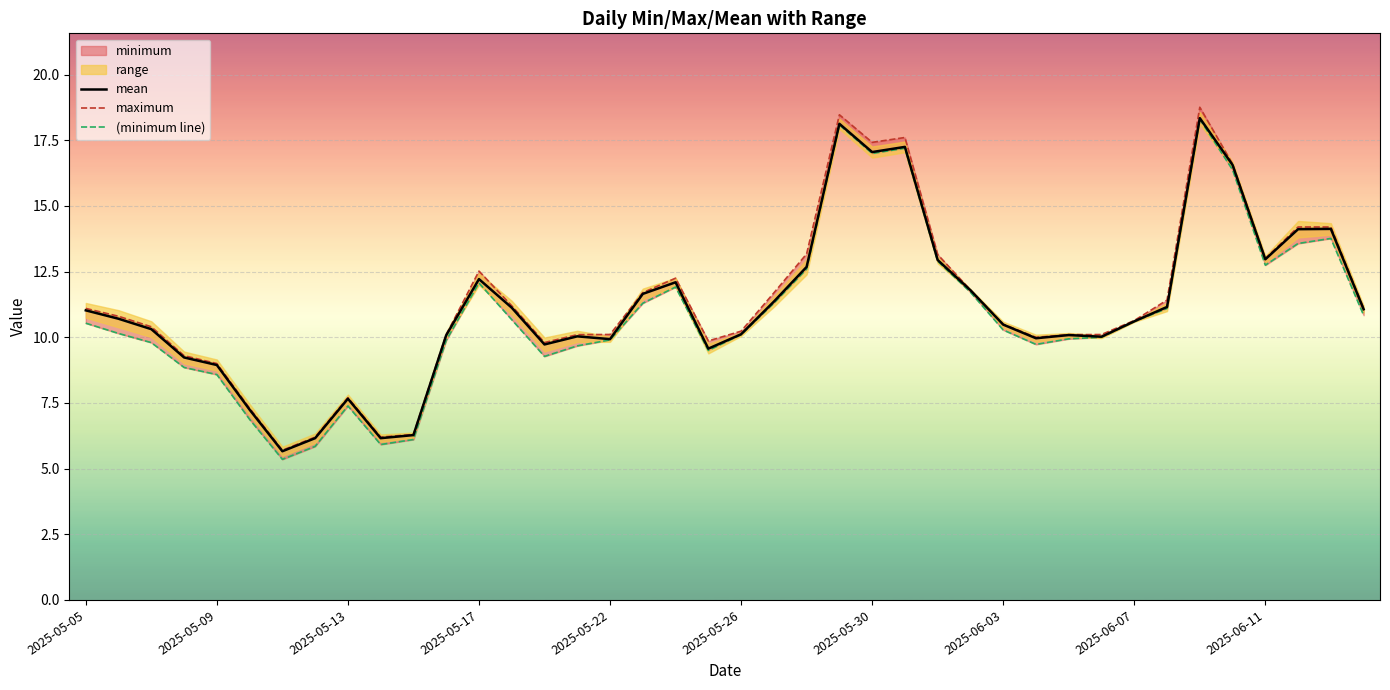

Reading right to left, extract all data points from this chart.

mean: 11.1	14.1	14.1	13.0	16.6	18.3	11.2	10.6	10.0	10.1	10.0	10.5	11.8	12.9	17.3	17.1	18.1	12.7	11.4	10.1	9.6	12.1	11.7	9.9	10.0	9.7	11.1	12.2	10.1	6.3	6.2	7.7	6.2	5.7	7.2	8.9	9.2	10.3	10.7	11.0
maximum: 11.1	14.2	14.2	13.0	16.6	18.8	11.4	10.6	10.1	10.1	10.0	10.5	11.8	13.2	17.6	17.4	18.5	13.2	11.7	10.2	9.9	12.3	11.7	10.1	10.1	9.8	11.2	12.5	10.1	6.3	6.2	7.7	6.2	5.7	7.3	9.0	9.3	10.4	10.8	11.1
(minimum line): 10.8	13.8	13.6	12.7	16.4	18.3	11.1	10.6	10.0	9.9	9.7	10.3	11.7	12.9	17.2	17.0	18.1	12.6	11.3	10.1	9.5	11.9	11.3	9.9	9.7	9.3	10.7	12.1	9.9	6.1	5.9	7.4	5.8	5.4	6.9	8.6	8.9	9.8	10.1	10.5